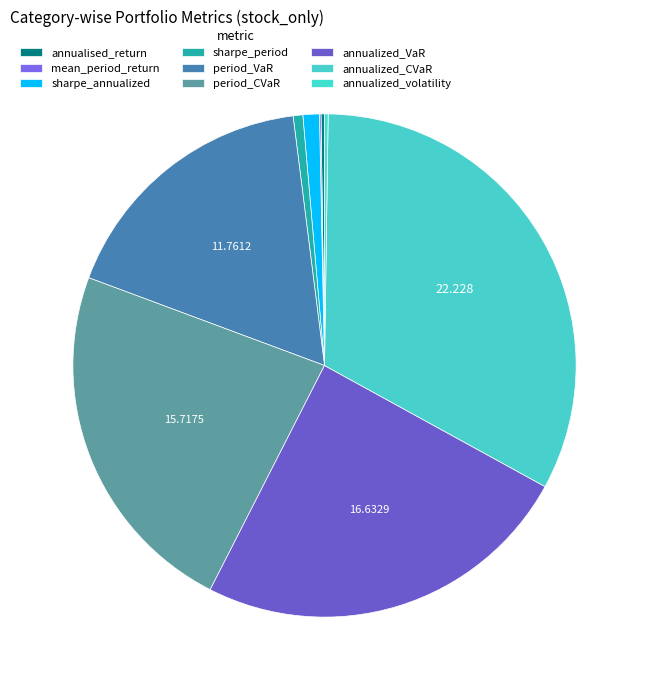

Is it true that period_VaR is 17% of the pie?

True